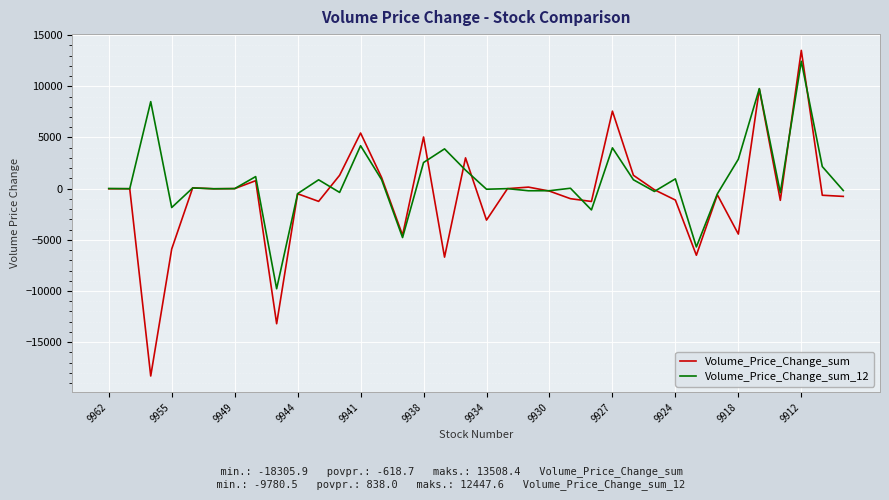

Which series has the largest range (max minus min)?

Volume_Price_Change_sum